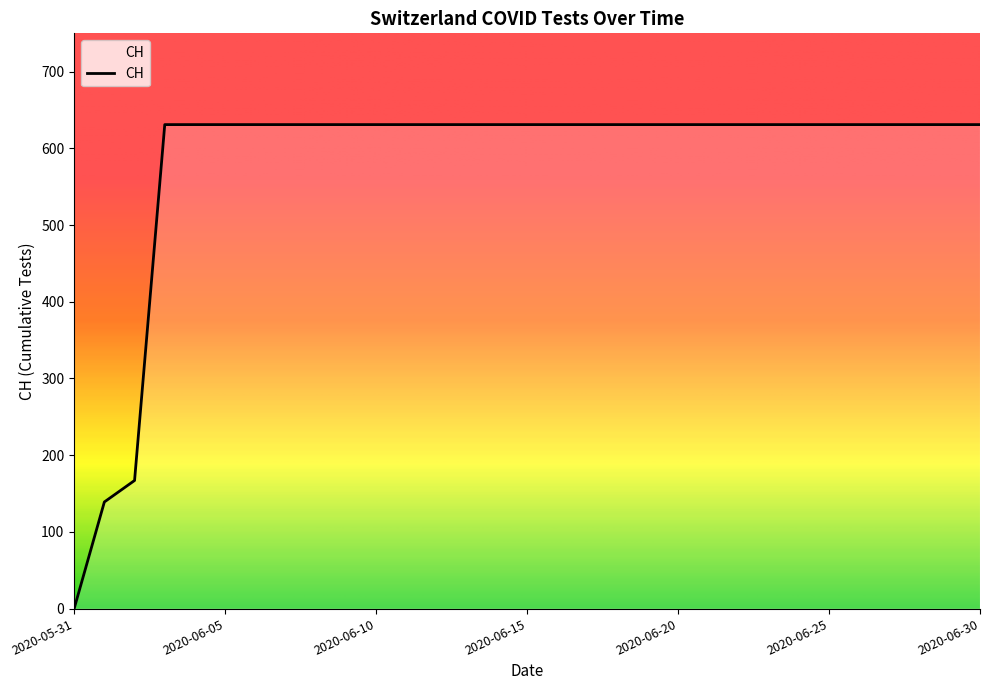

Reading left to right, list all the values displayed in this chart.

0	139	167	631	631	631	631	631	631	631	631	631	631	631	631	631	631	631	631	631	631	631	631	631	631	631	631	631	631	631	631